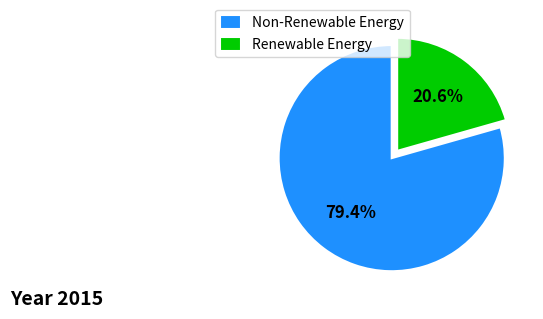

Rank the categories by value from highest to lowest.

Non-Renewable Energy, Renewable Energy